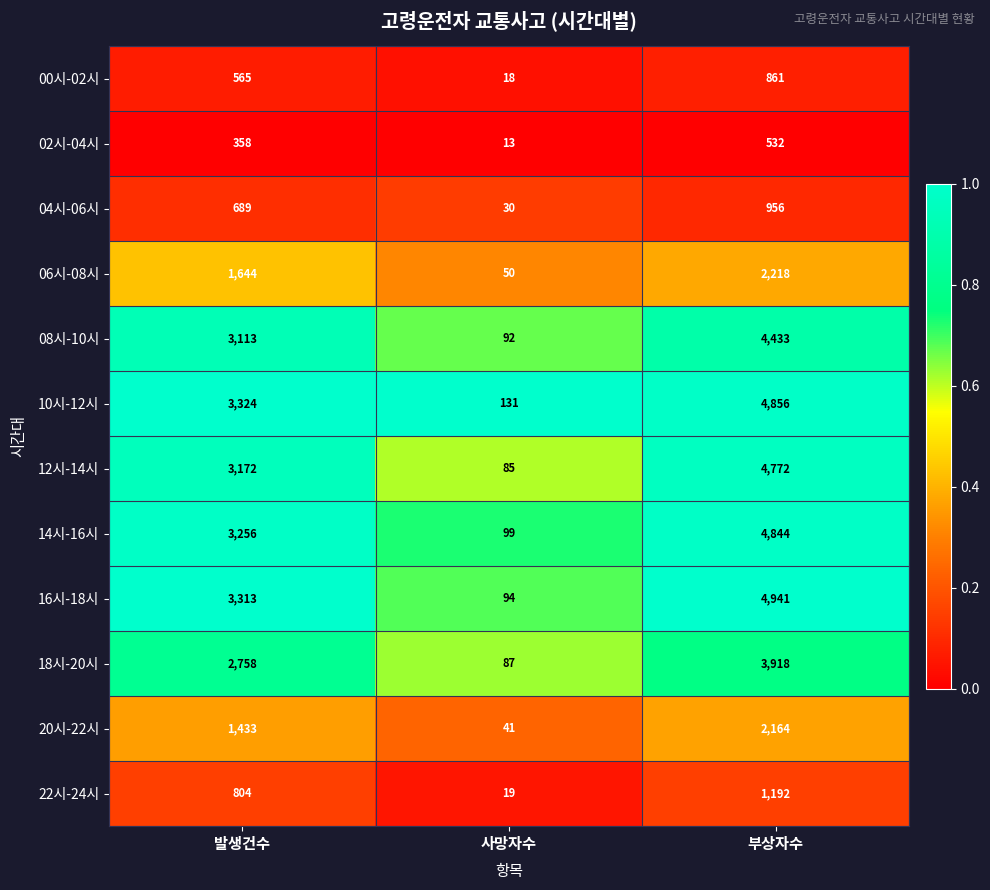

How many data points does each series have?

3